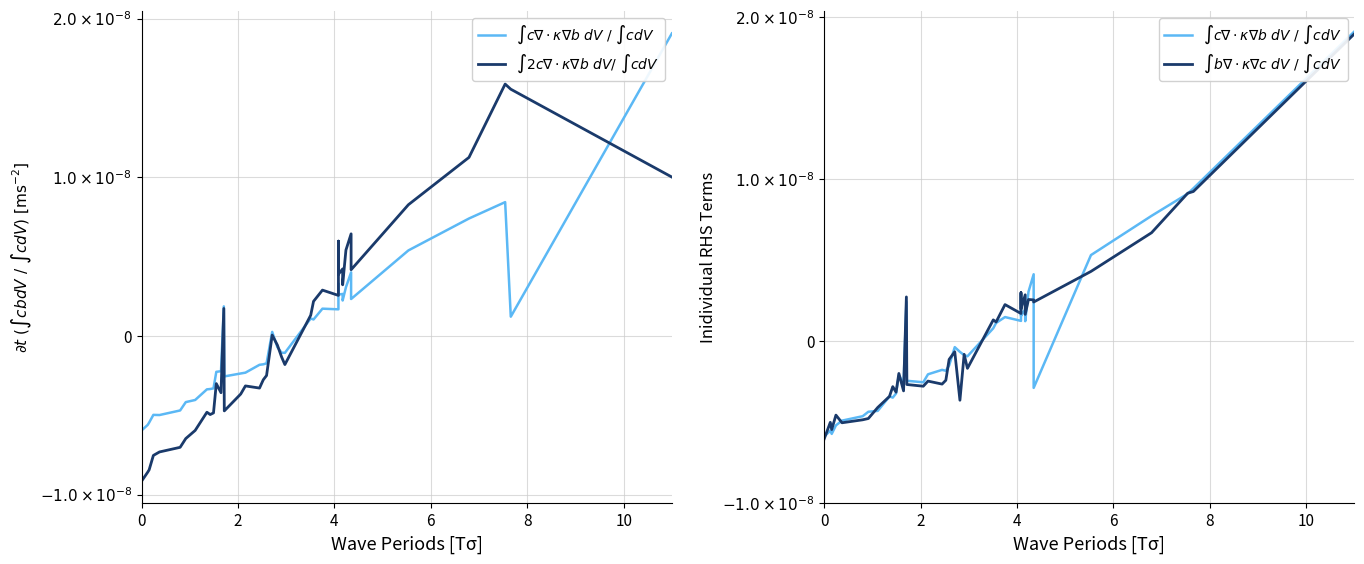

How many values in the $\int c\nabla\cdot\kappa\nabla b\ dV\ /\ \int cdV$ series exceed 0?

16